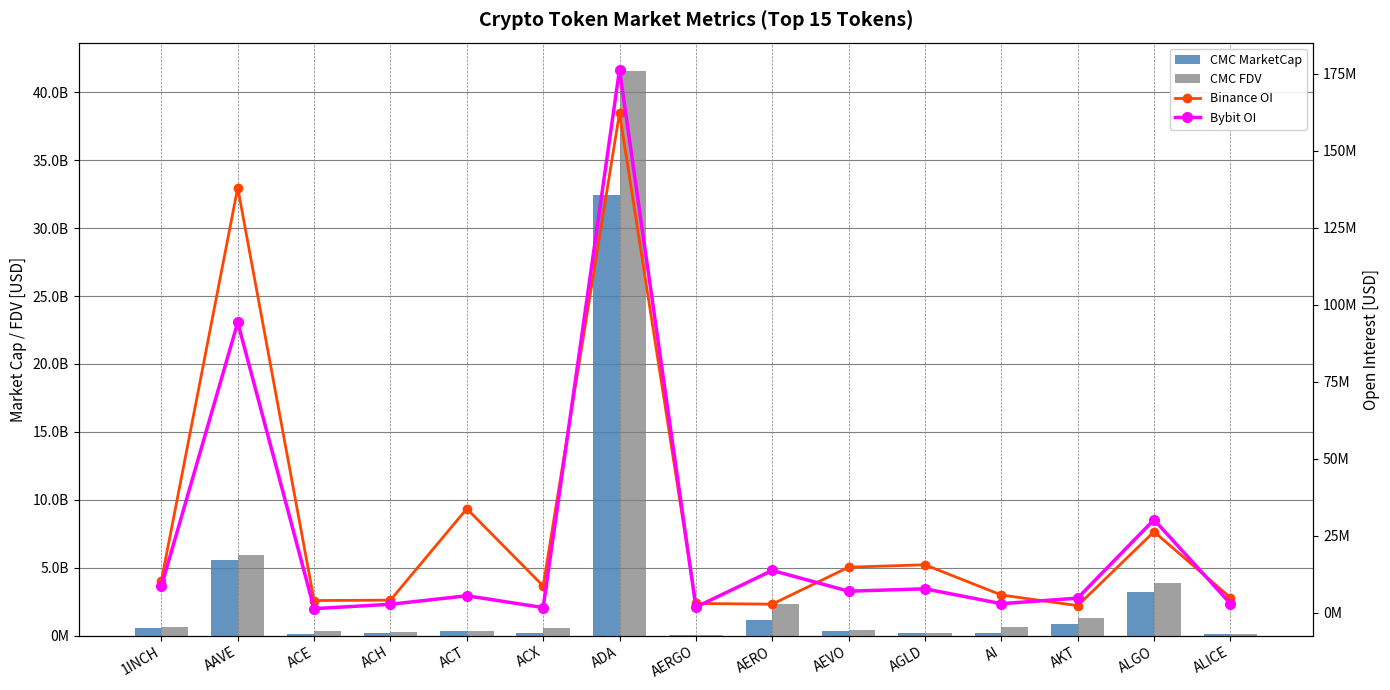

At which category is the sum across all series the highest?

ADA